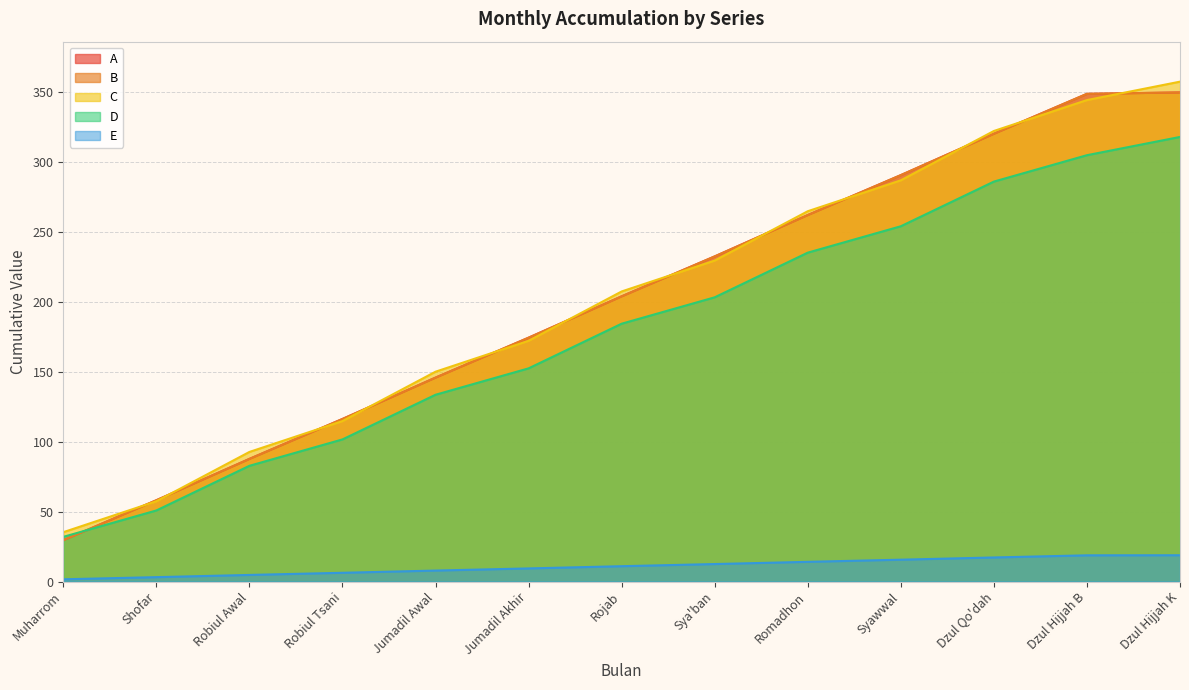

How many times do D and B cross each other?

1